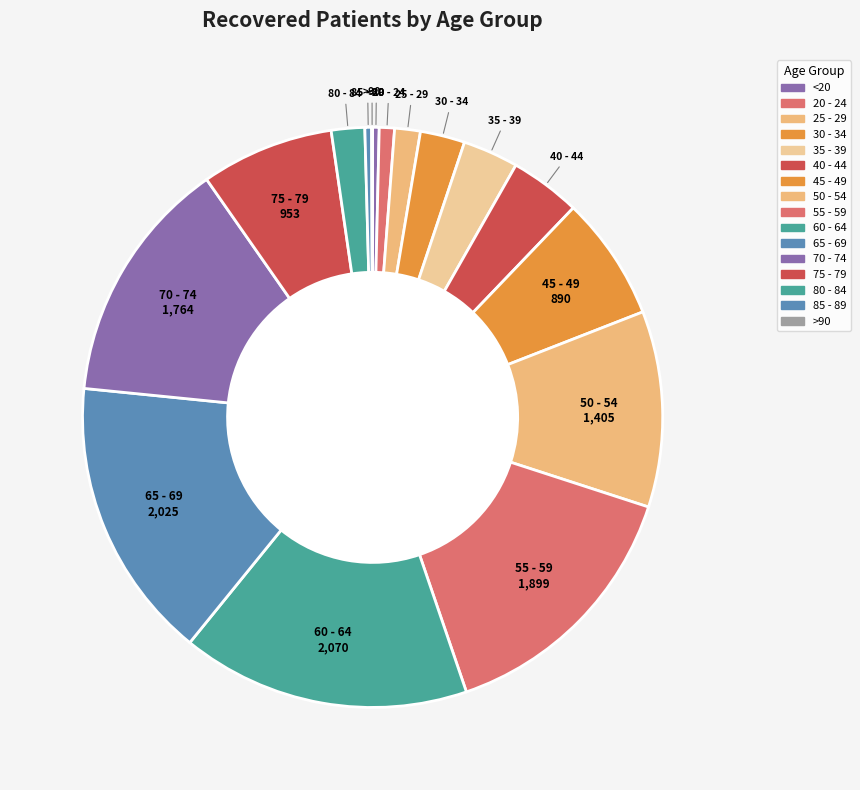

True or false: 35 - 39 accounts for 3% of the total.

True